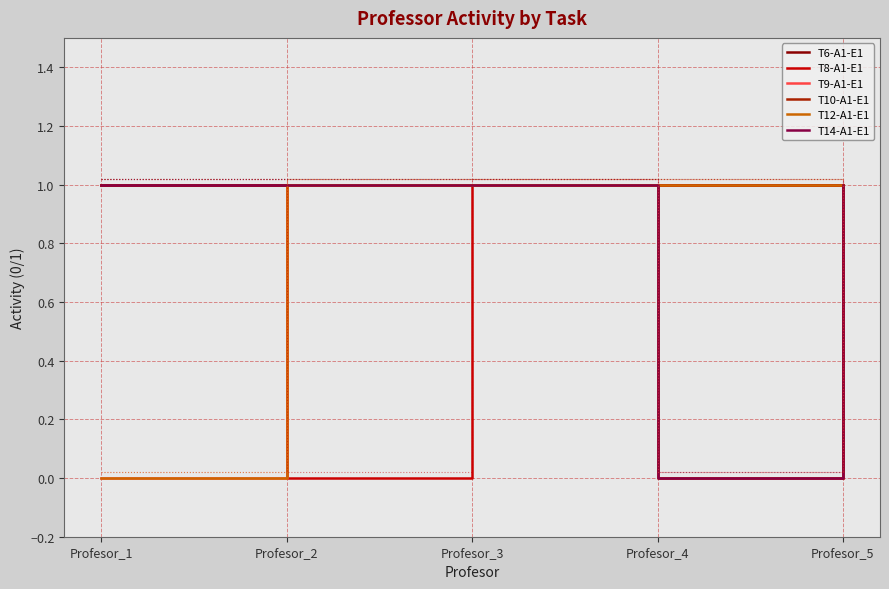

How many distinct data groups are displayed?

6